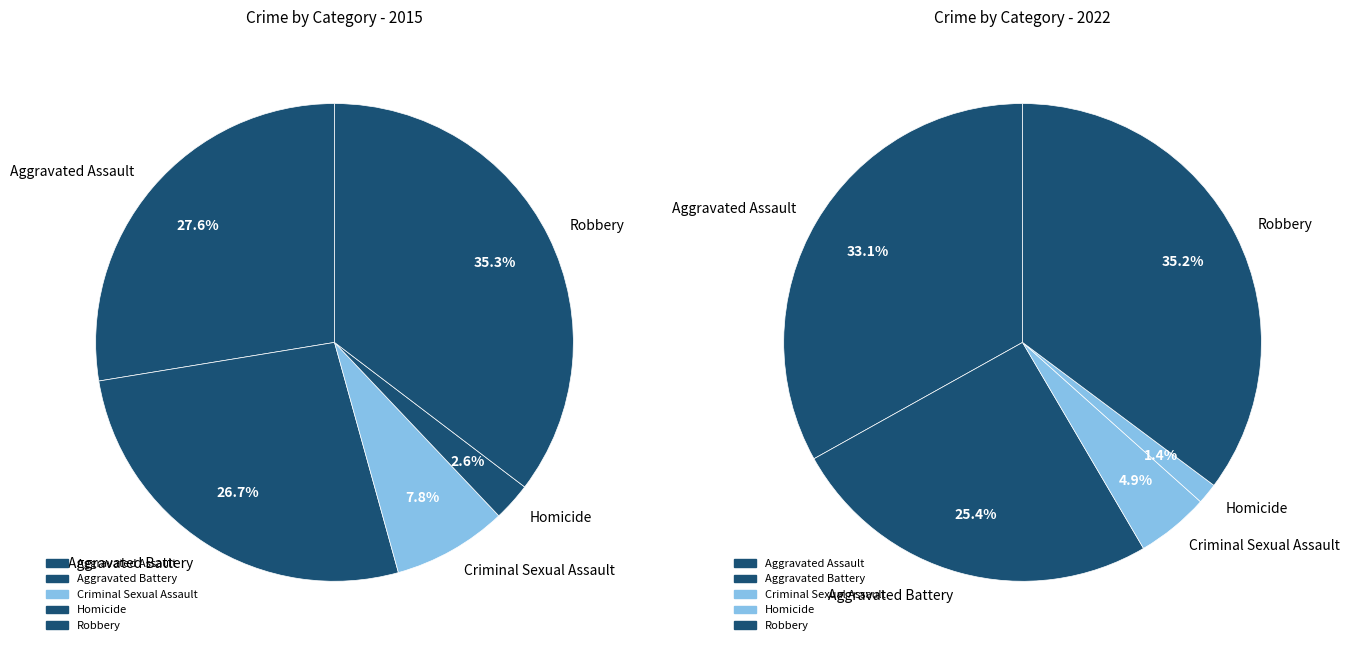

Is Aggravated Assault the majority of the pie?

No